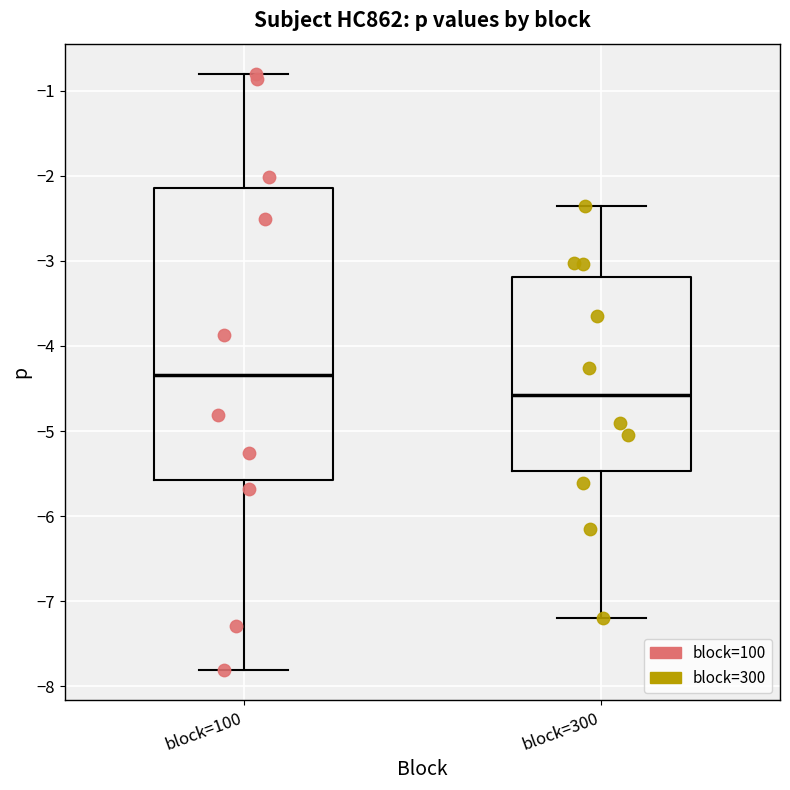

Which box's median line is the lowest?

block=300